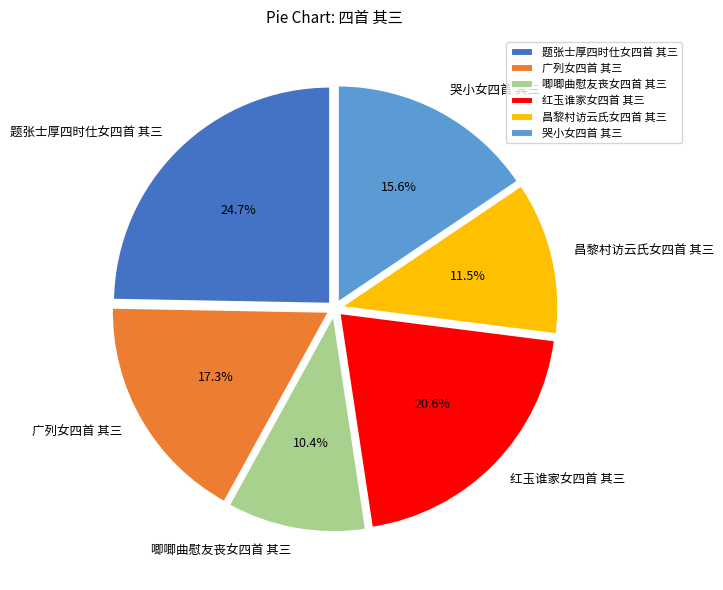

The 唧唧曲慰友丧女四首 其三 slice represents 18% of the pie. True or false?

False